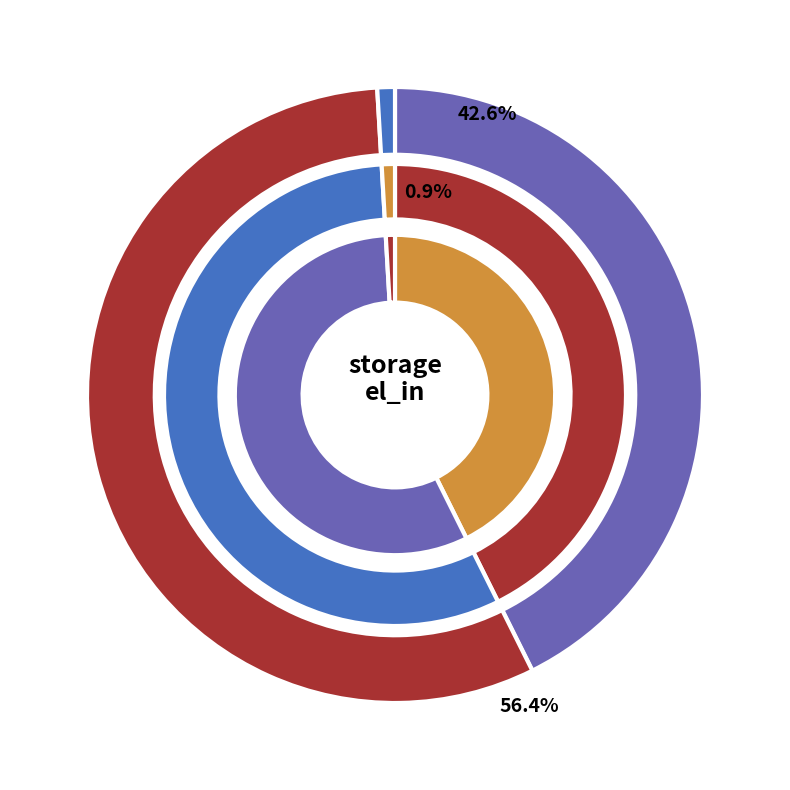

Which category has the biggest portion of the pie?

H2_in